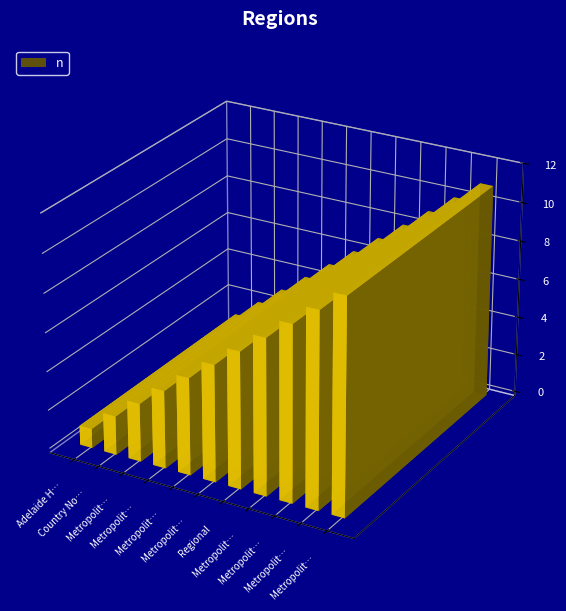

Are the bars grouped side by side (vs. stacked)?

No